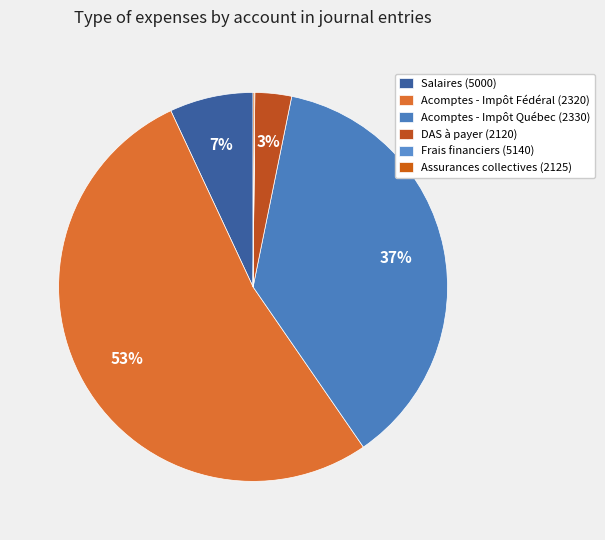

To the nearest percent, what is the difference between the DAS à payer (2120) and Frais financiers (5140) slice percentages?

3%